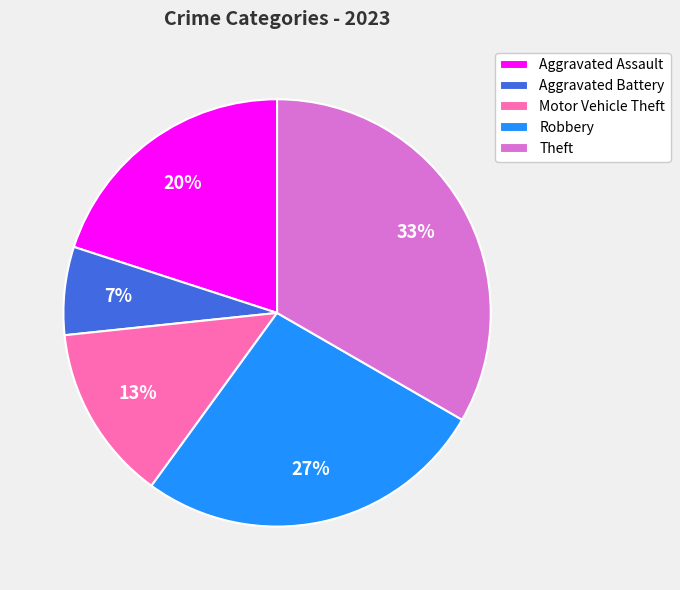

Is it true that Motor Vehicle Theft is 28% of the pie?

False